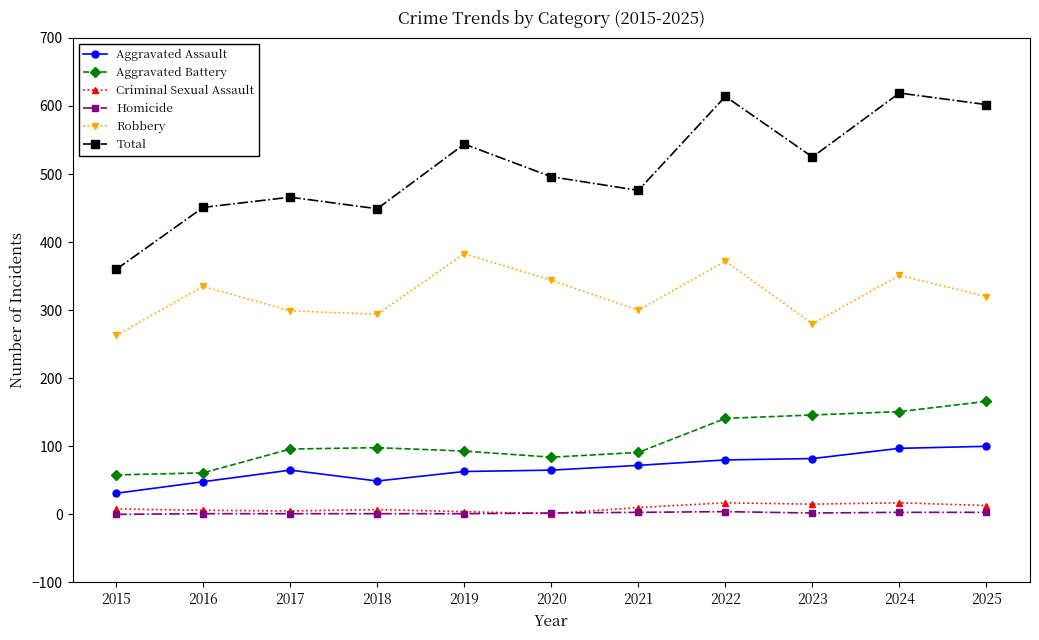

True or false: Criminal Sexual Assault and Aggravated Battery cross at least once.

False